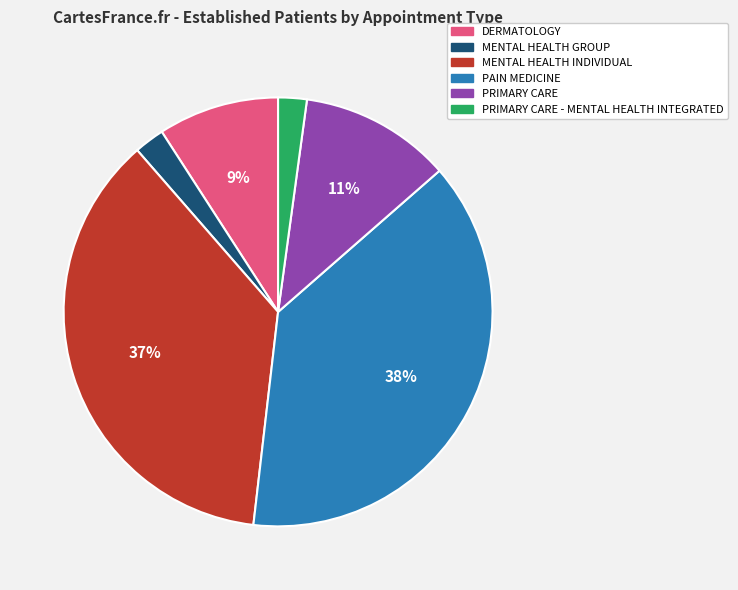

To the nearest percent, what is the average slice percentage?

17%